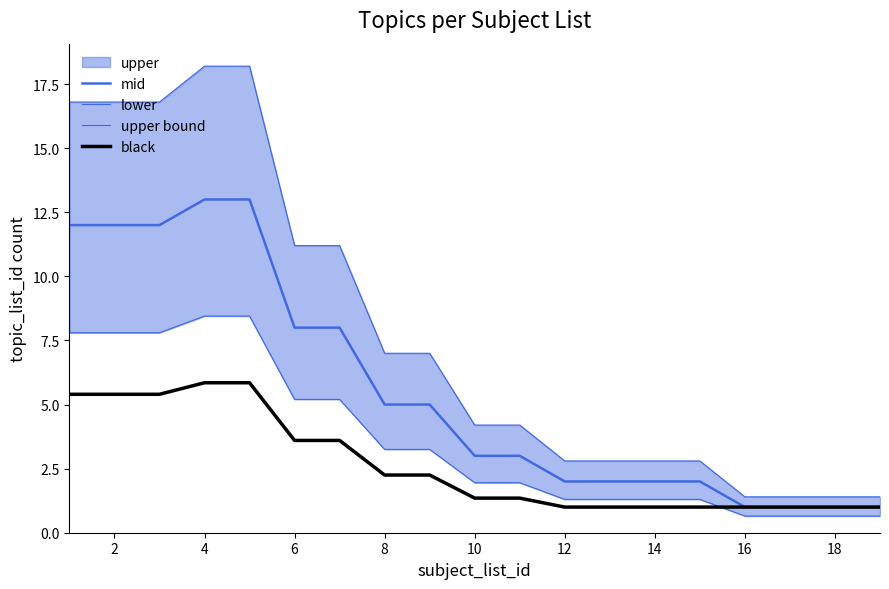

Does the chart display data point markers on the line(s)?

No